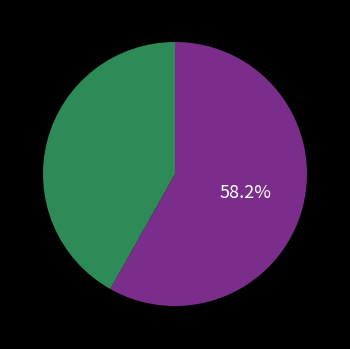

Is there a majority slice in this chart?

Yes